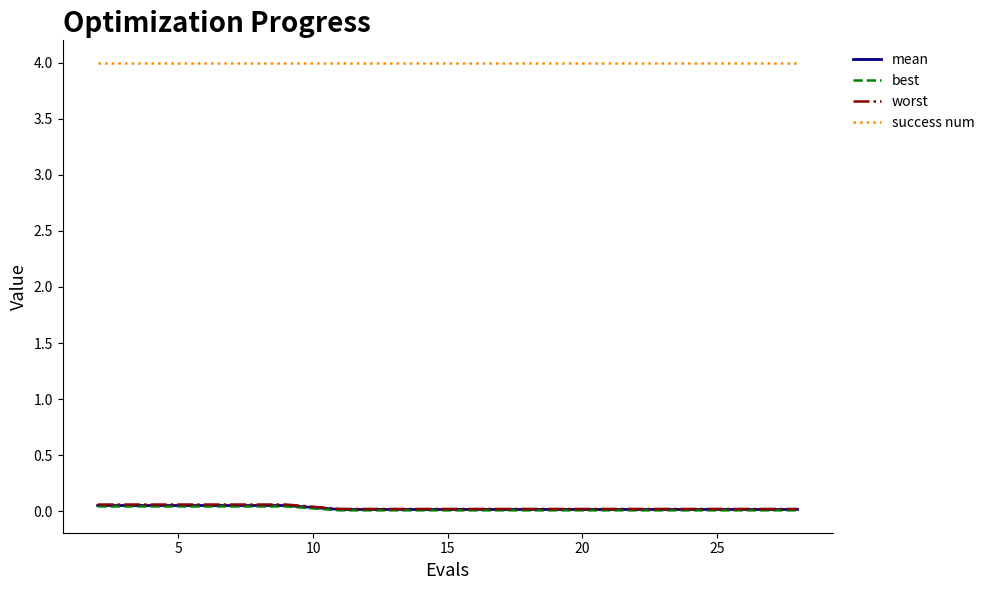

True or false: success num and worst cross at least once.

False